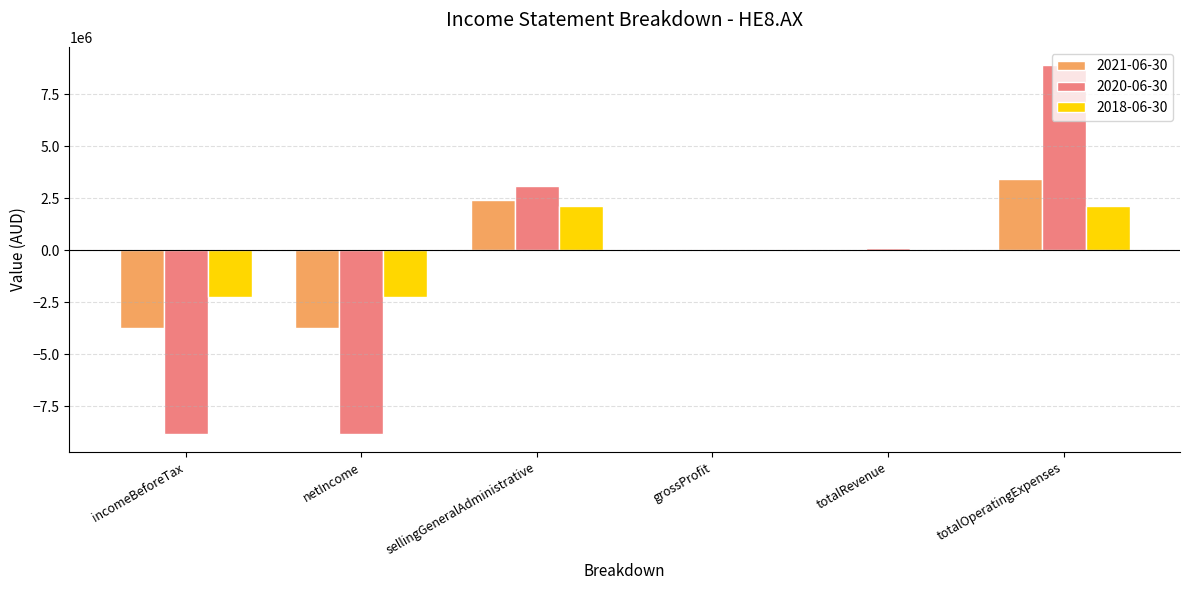

Which series has the largest total across all categories?

2018-06-30